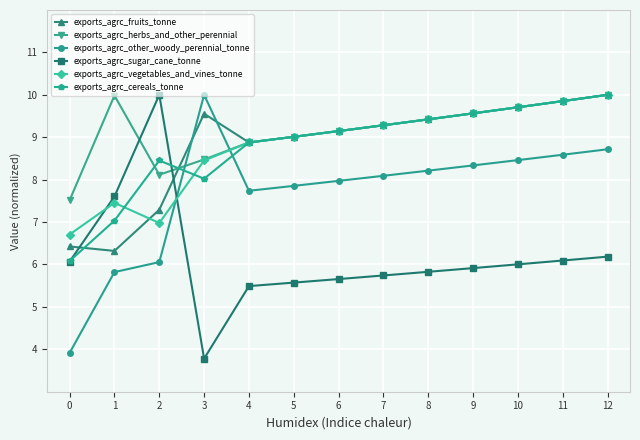

What is the difference between the highest and lowest values at 3?

6.2